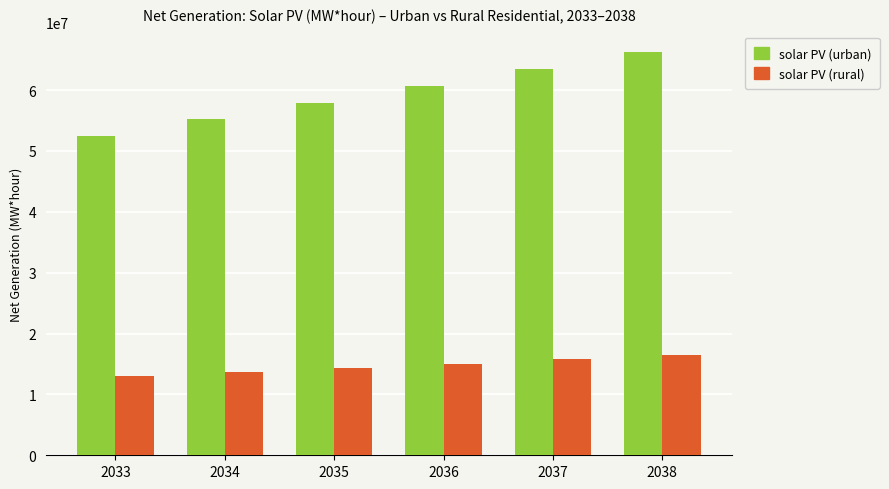

What is the spread (max minus min) of values at 2035?

43544290.0